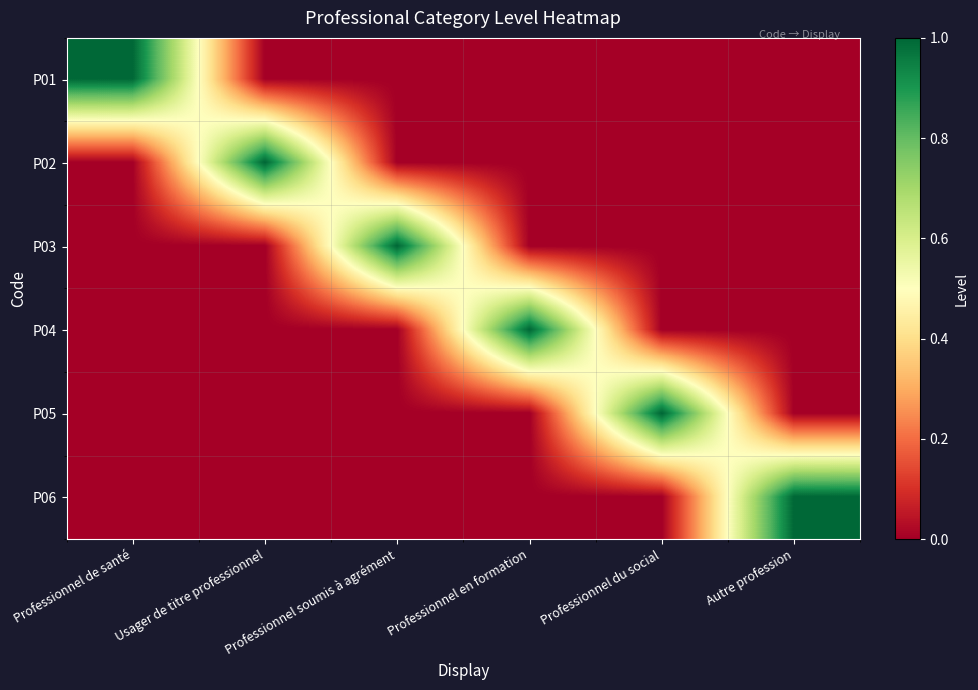

How many data points does each series have?

6